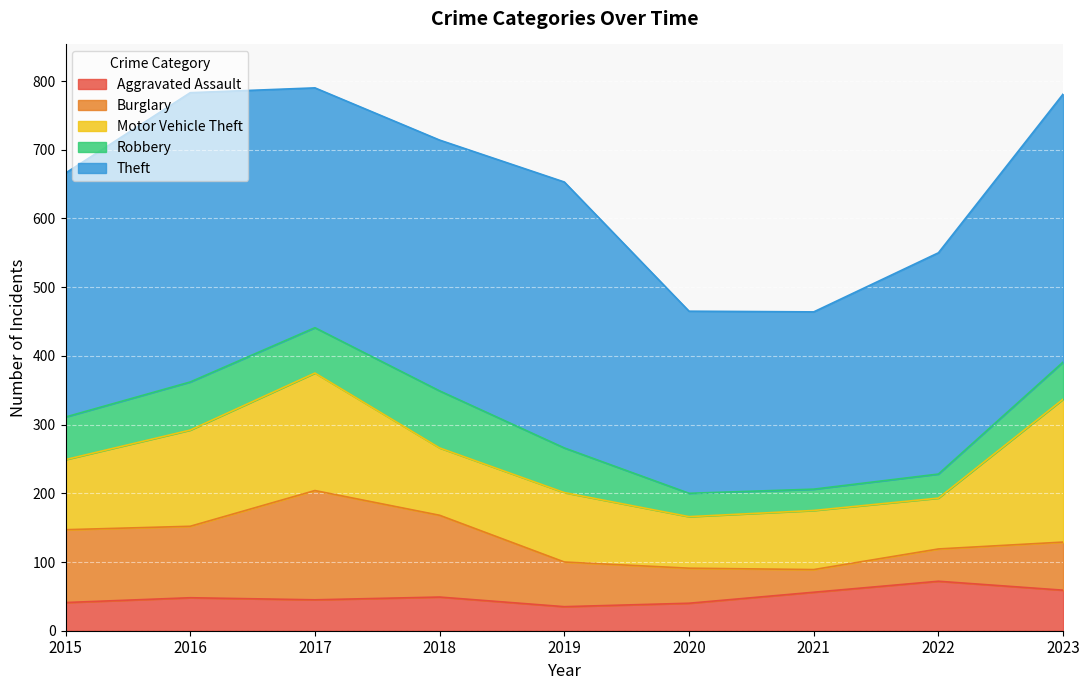

How many lines are shown in the chart?

5